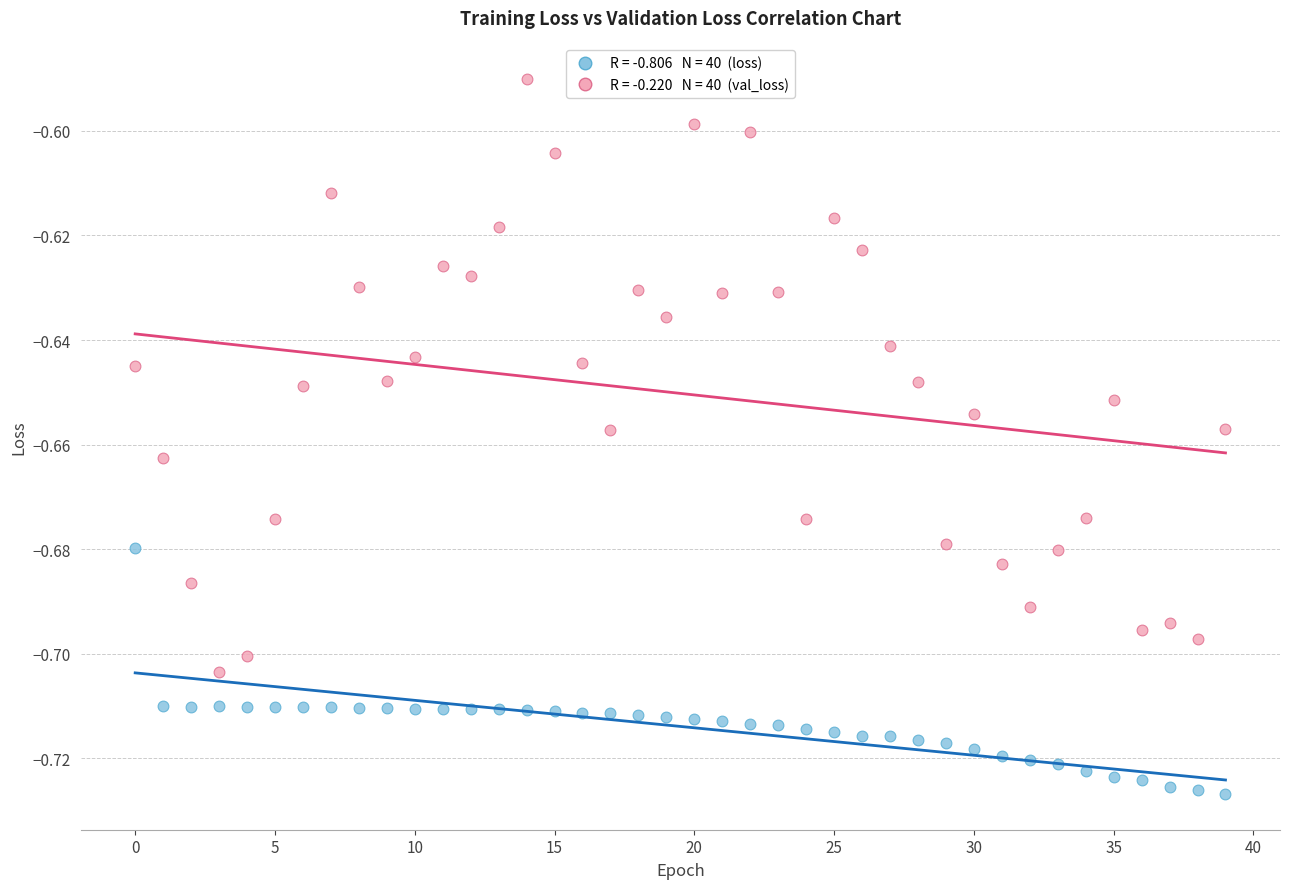

How many points are shown in the scatter plot?

80